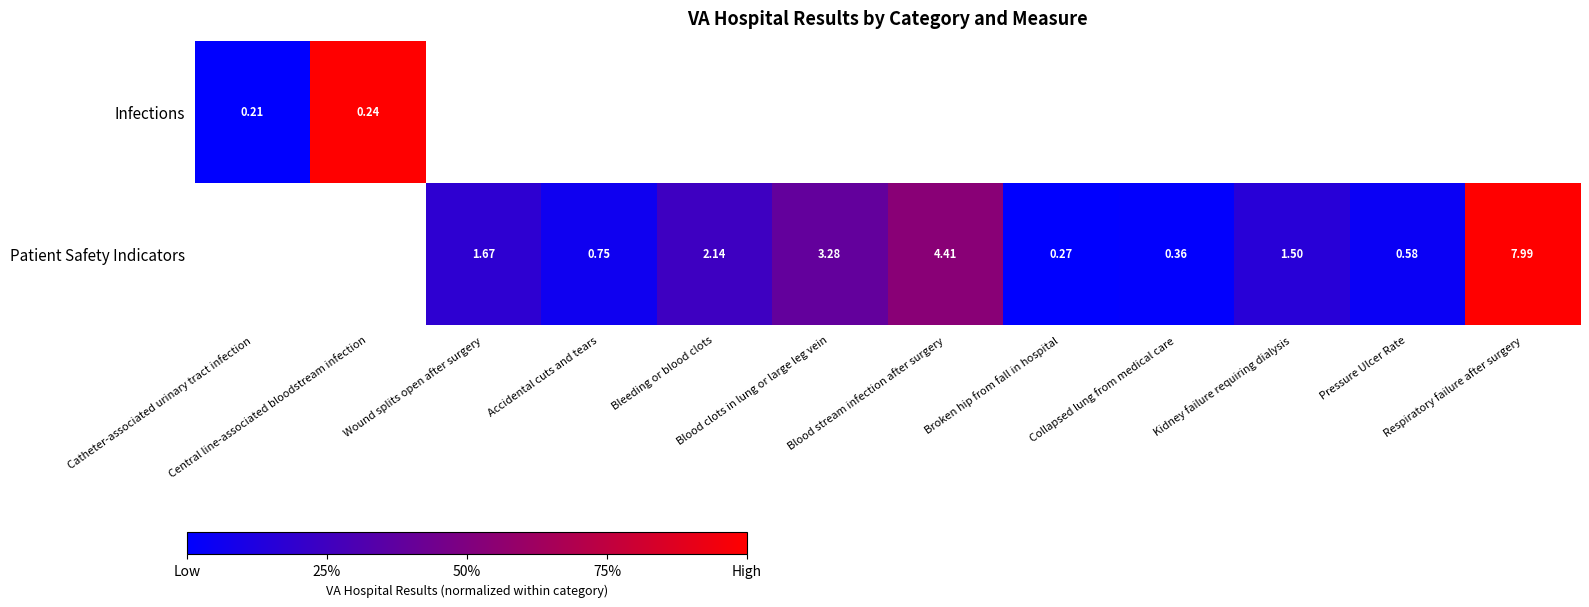

Is the value of Infections at Catheter-associated urinary tract infection greater than the value of Patient Safety Indicators at Blood clots in lung or large leg vein?

No